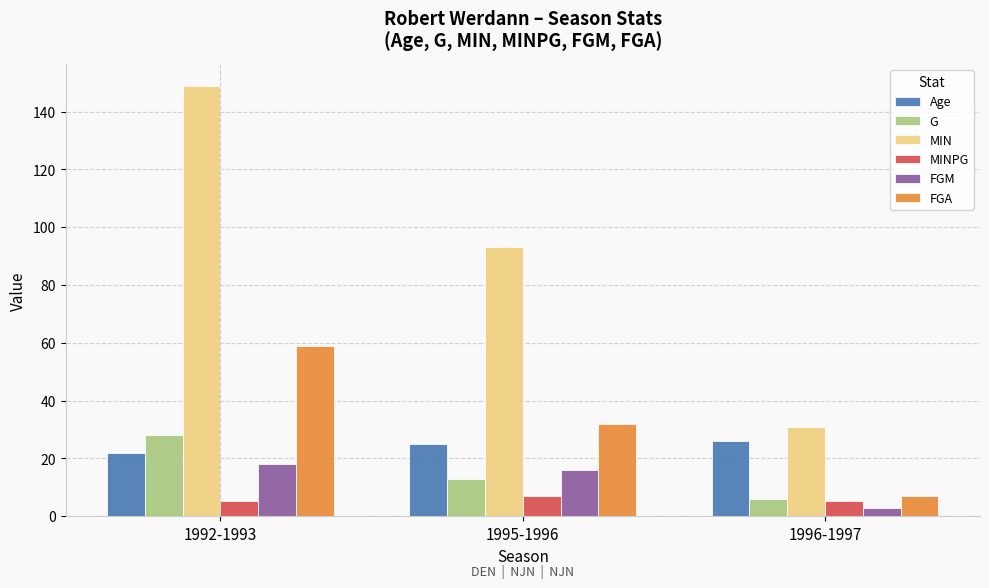

Which category has the highest value across all series?

1992-1993